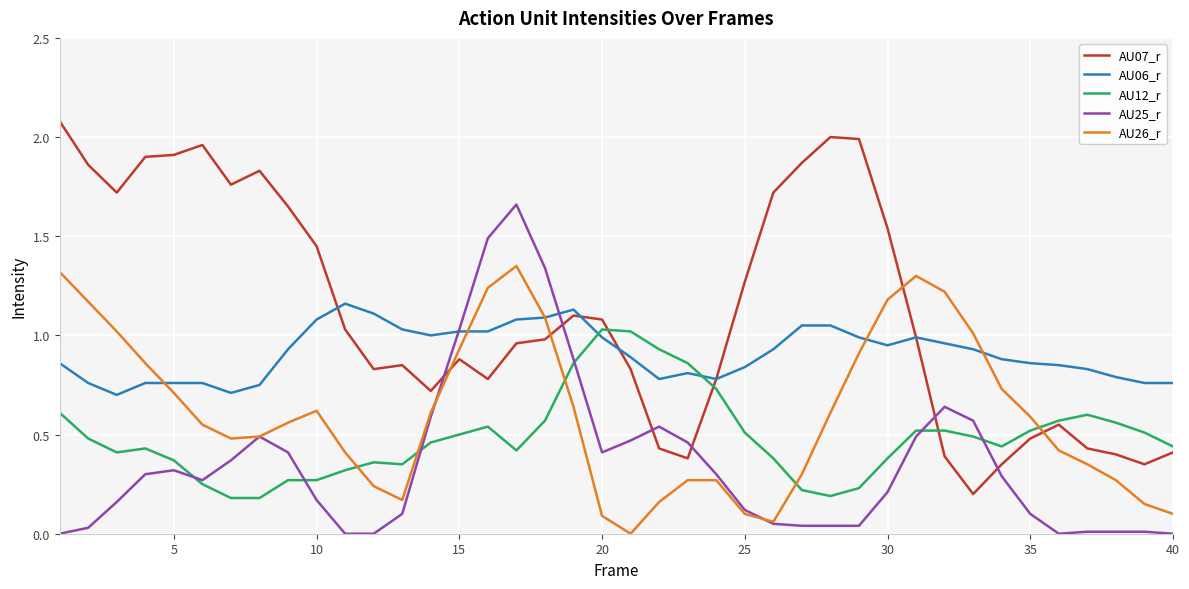

How many intersections are there between AU26_r and AU07_r?

4